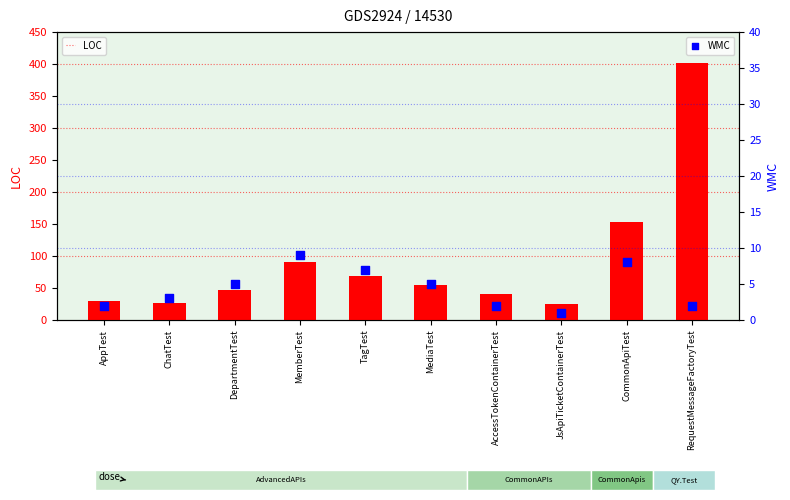

Which series has the largest Y range (max minus min)?

LOC